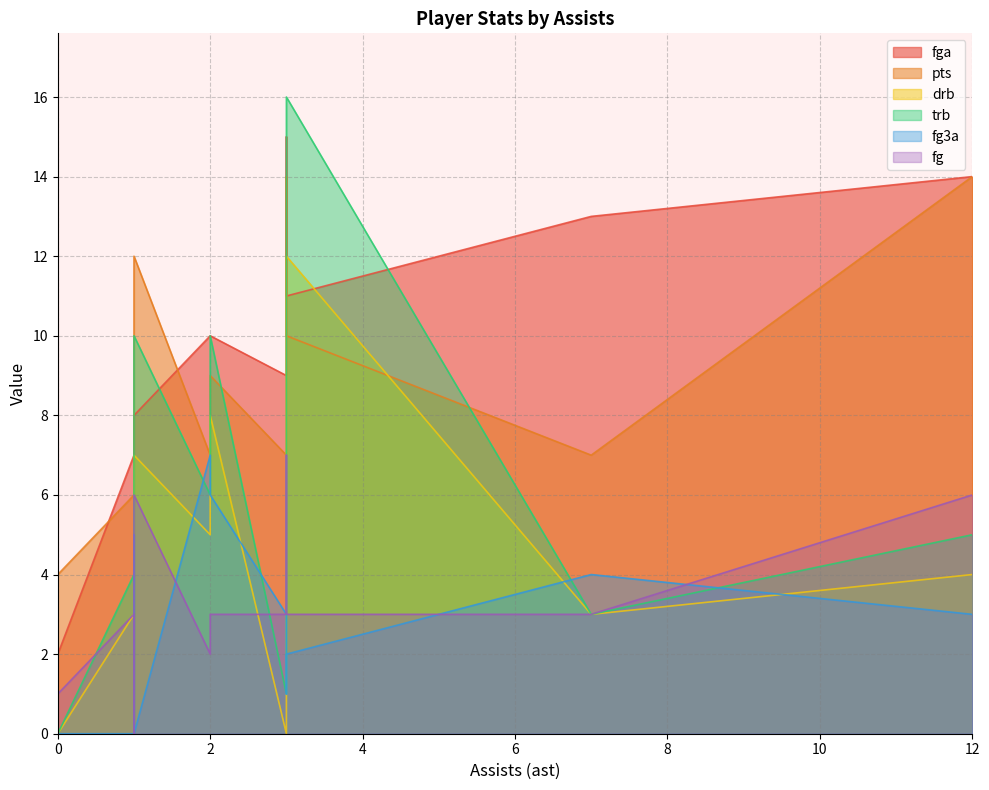

What is the sum of all pts values?

139